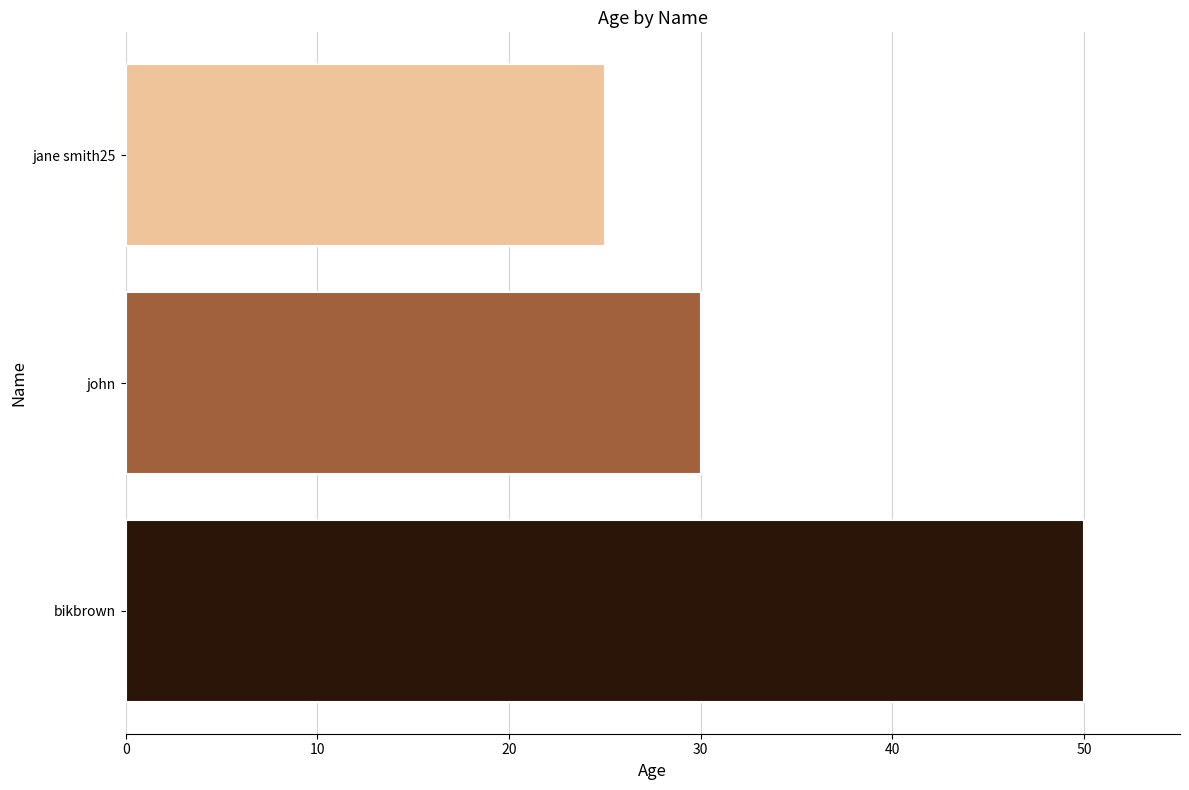

What is the minimum value shown in the chart?

25